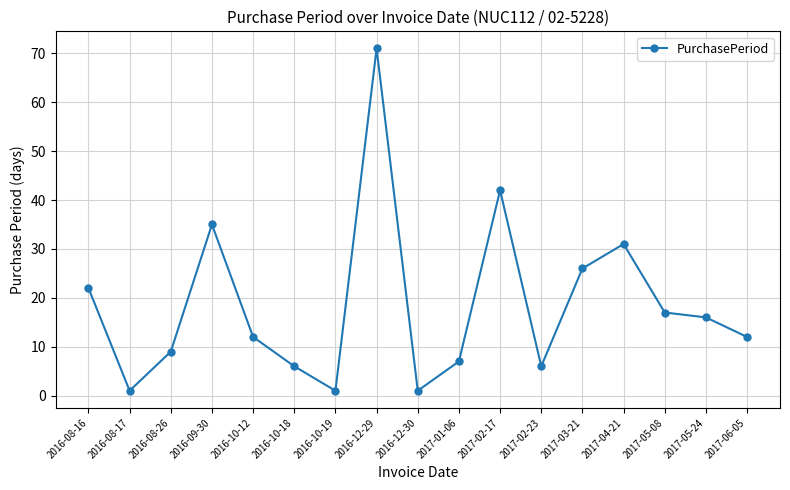

Reading left to right, extract all data points from this chart.

2016-08-16=22	2016-08-17=1	2016-08-26=9	2016-09-30=35	2016-10-12=12	2016-10-18=6	2016-10-19=1	2016-12-29=71	2016-12-30=1	2017-01-06=7	2017-02-17=42	2017-02-23=6	2017-03-21=26	2017-04-21=31	2017-05-08=17	2017-05-24=16	2017-06-05=12